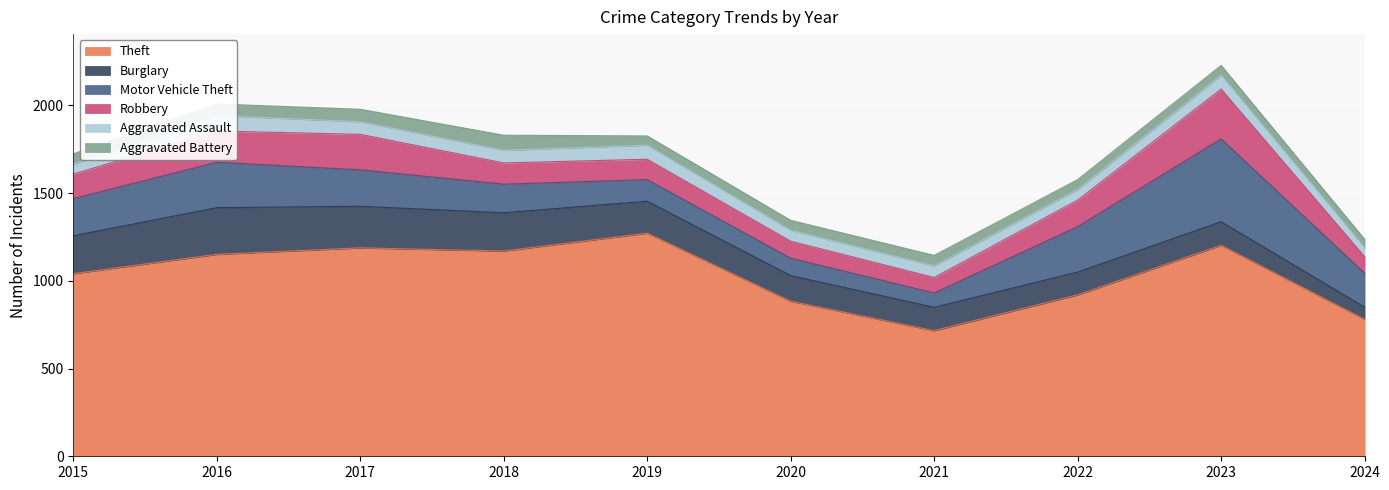

At 2023, list the series in order from largest to smallest.

Theft, Motor Vehicle Theft, Robbery, Burglary, Aggravated Assault, Aggravated Battery